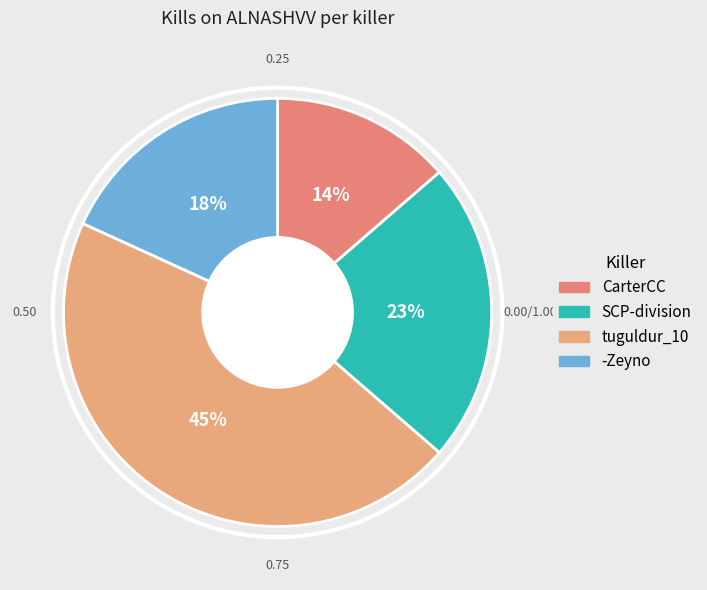

Which slice is the smallest?

CarterCC